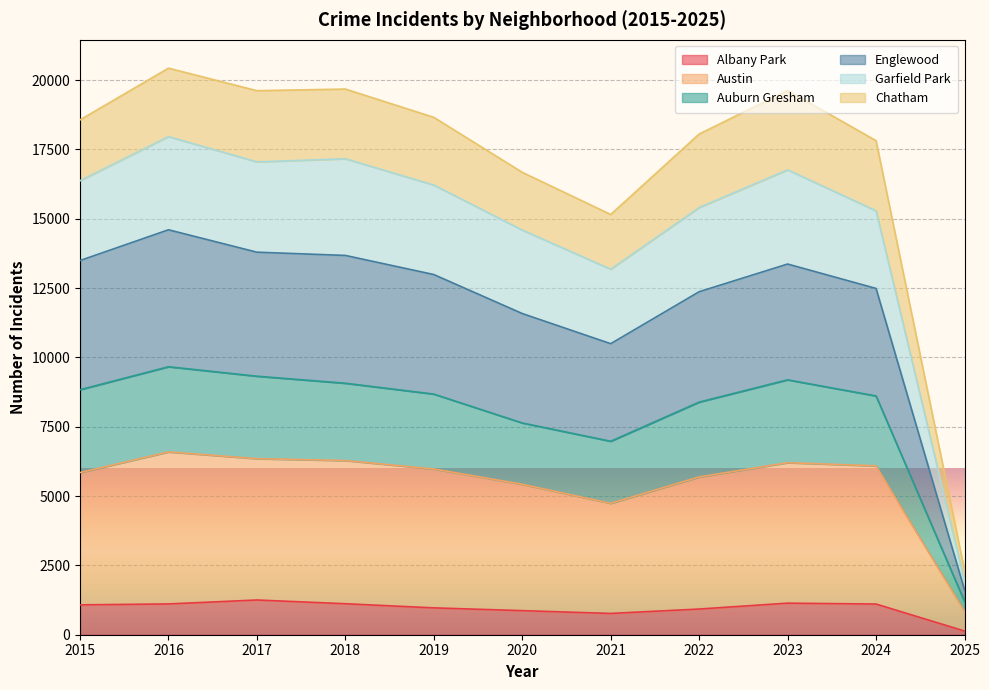

Does the chart display data point markers on the line(s)?

No